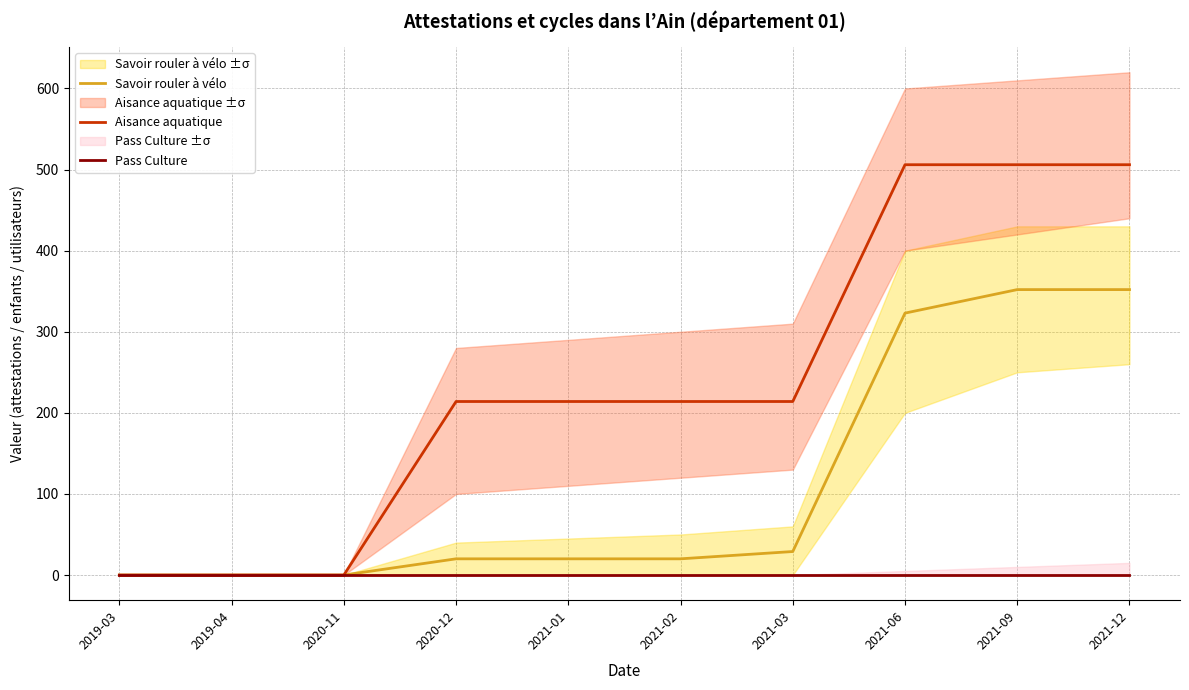

Does the chart have visible grid lines?

Yes